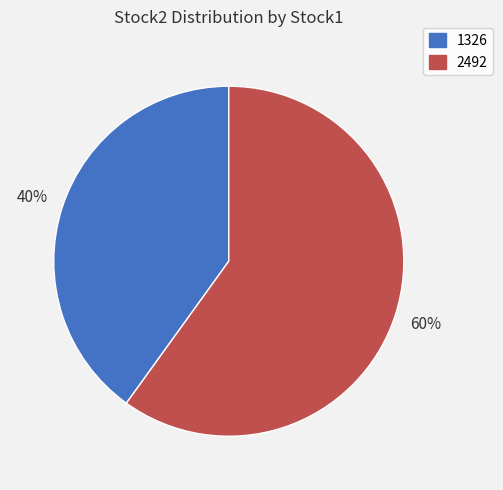

Is 2492 the majority of the pie?

Yes